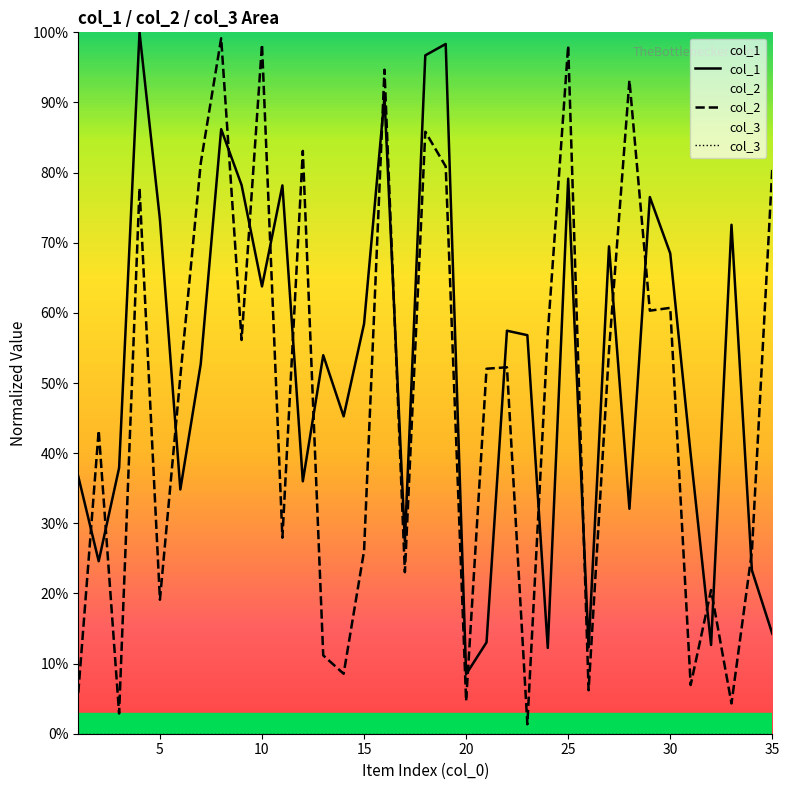

How many lines are shown in the chart?

3